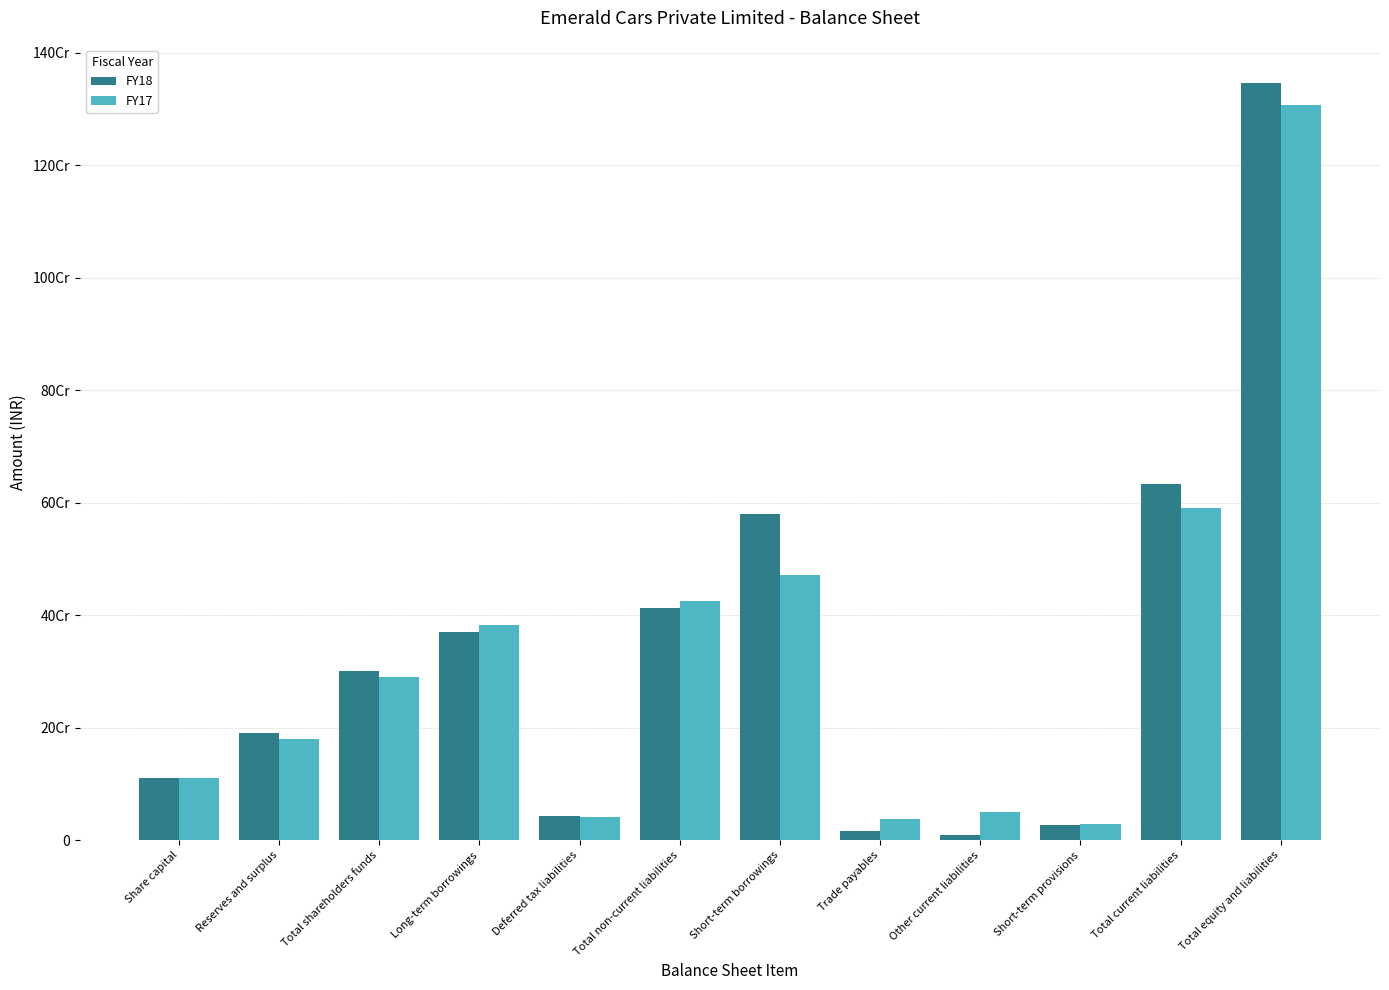

Are the bars grouped side by side (vs. stacked)?

Yes